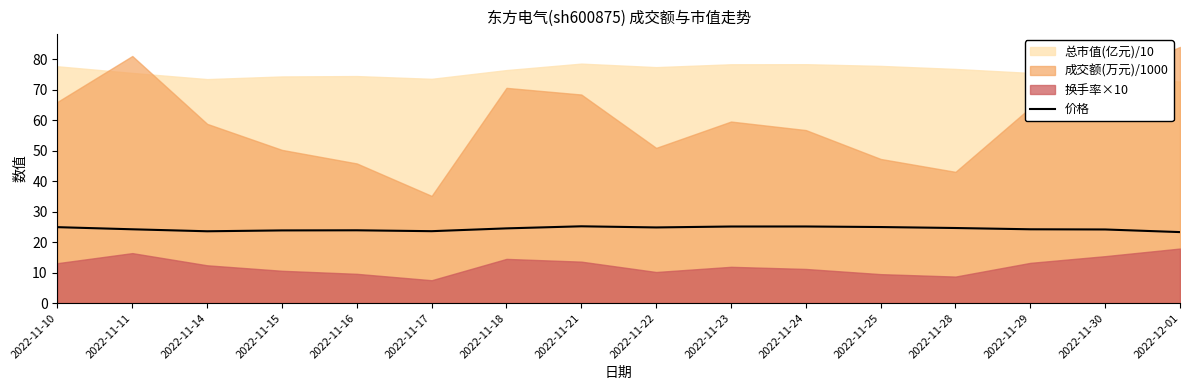

True or false: the data has more than 0 interior local peaks.

True